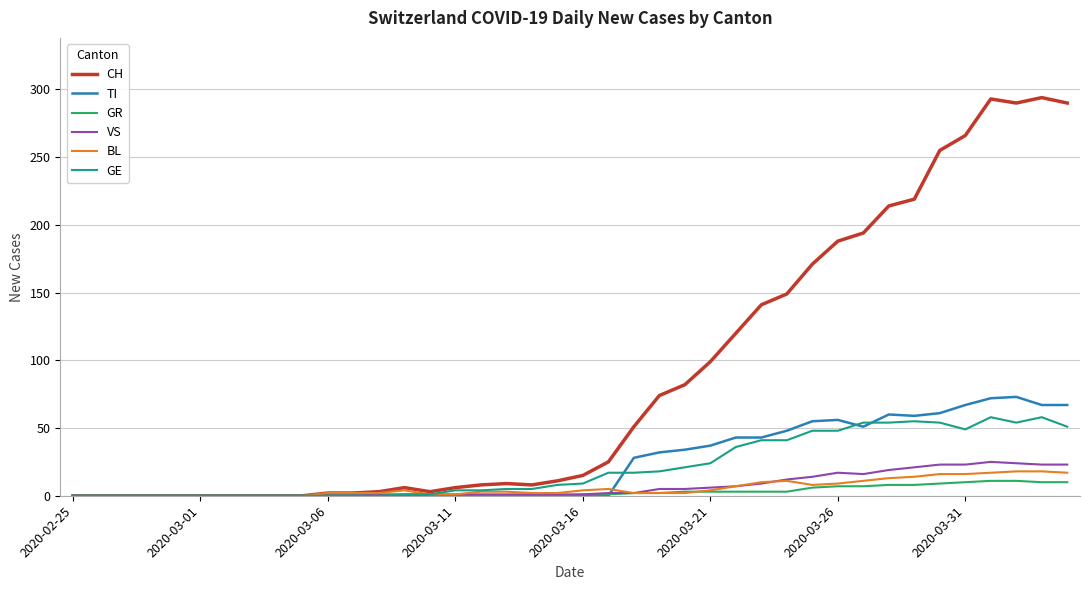

What is the maximum value for VS?

25